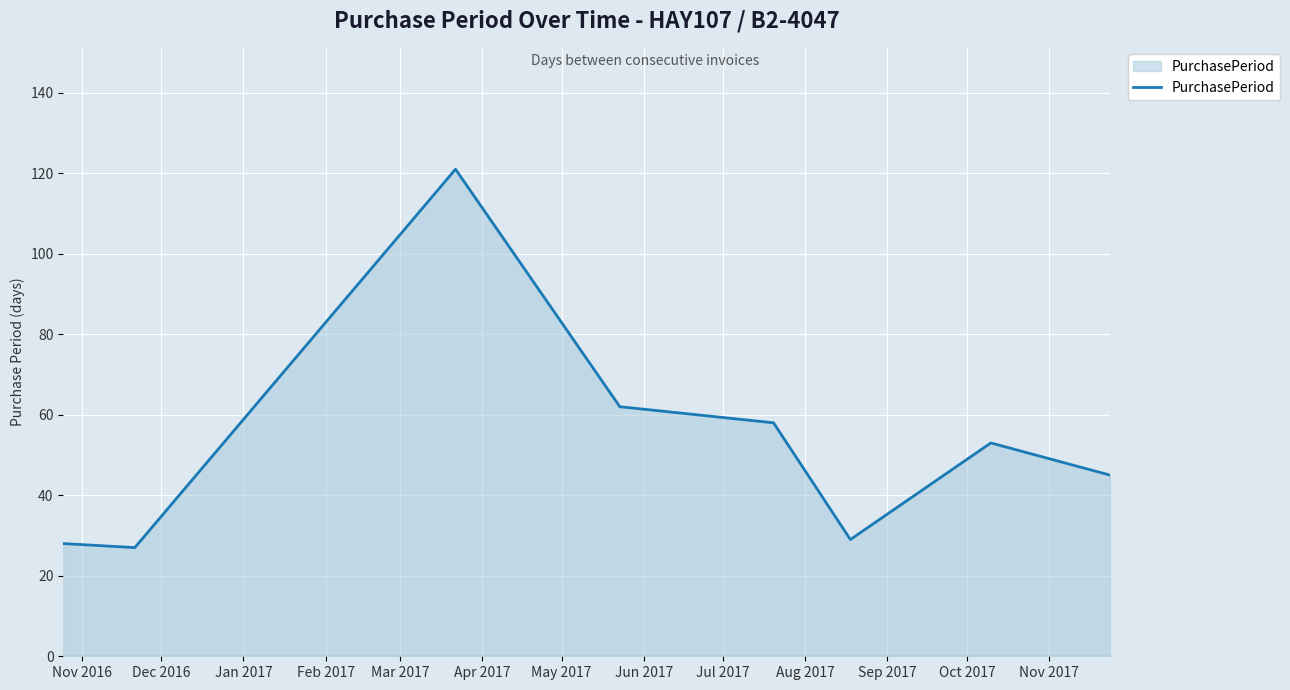

True or false: there are more than 1 points higher than both neighbors.

True